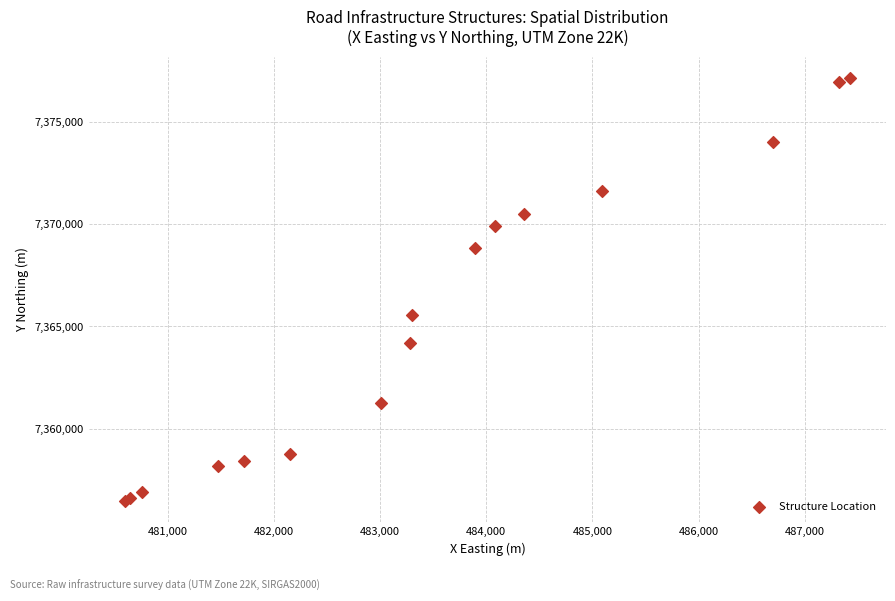

What Y value in the scatter plot is closest to 7366813?

7365562